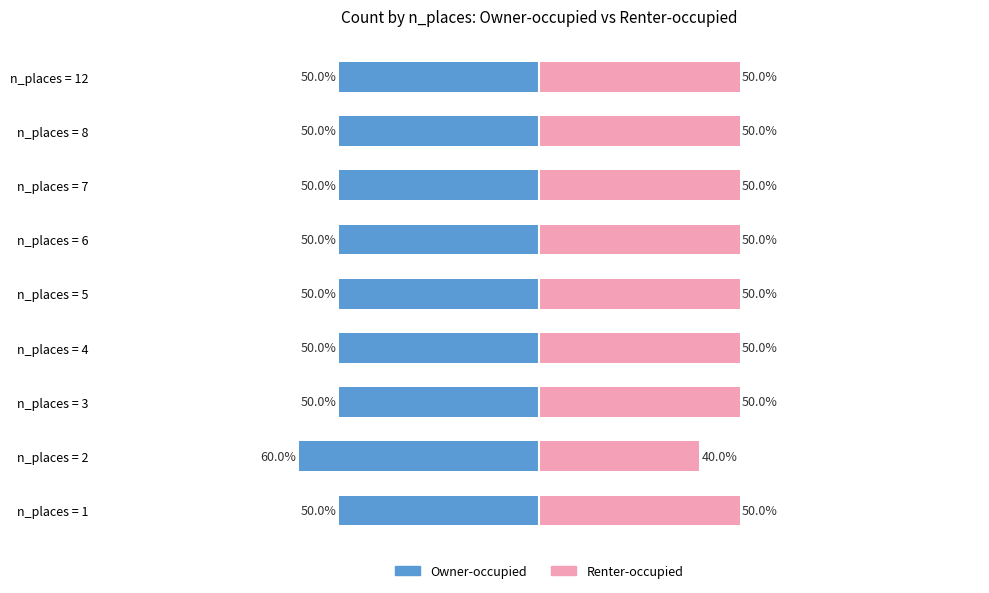

Which series has the largest range (max minus min)?

Owner-occupied